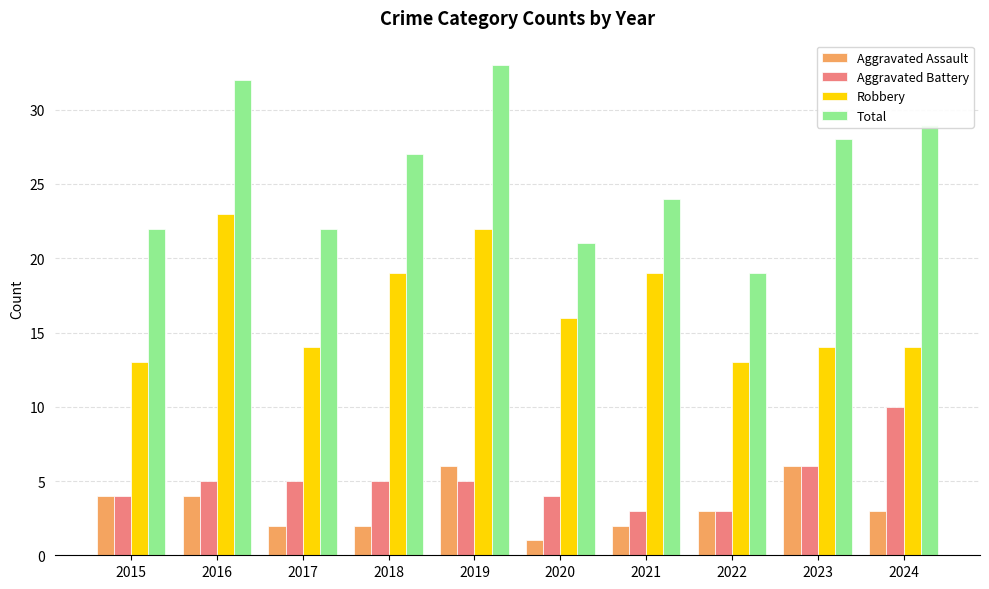

What is the sum of the Aggravated Battery values at 2024 and 2022?

13